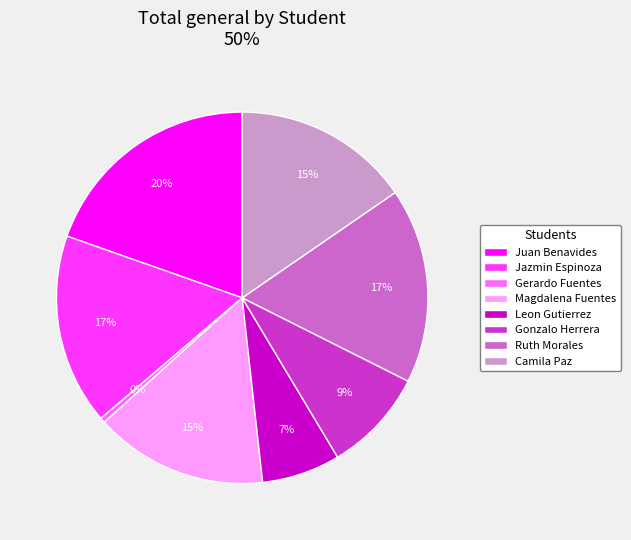

Between Magdalena Fuentes and Jazmin Espinoza, which is larger?

Jazmin Espinoza